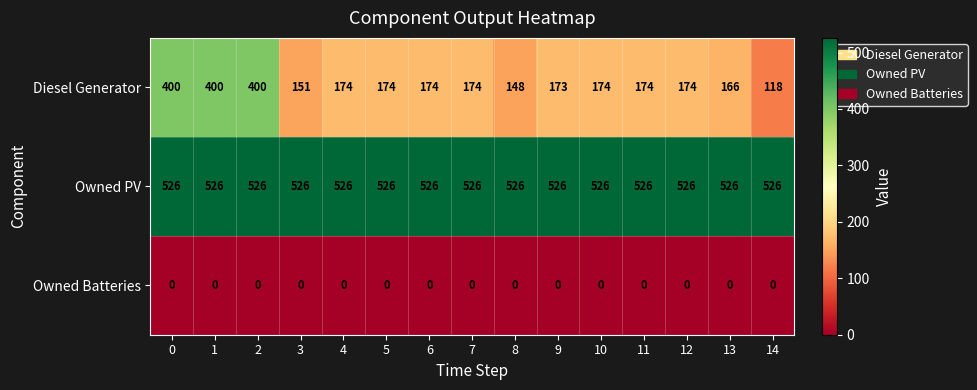

What is the average value of the Diesel Generator series?

212